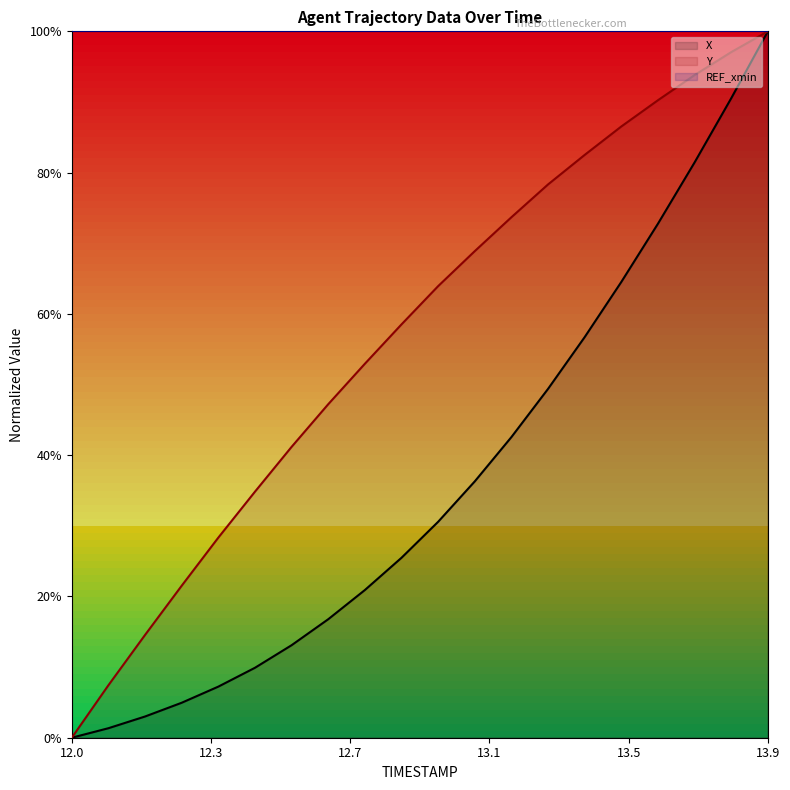

True or false: Y and X cross at least once.

False